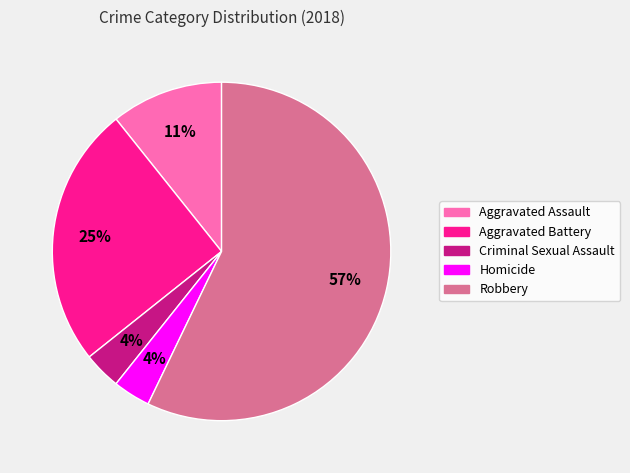

How many segments does this pie chart have?

5